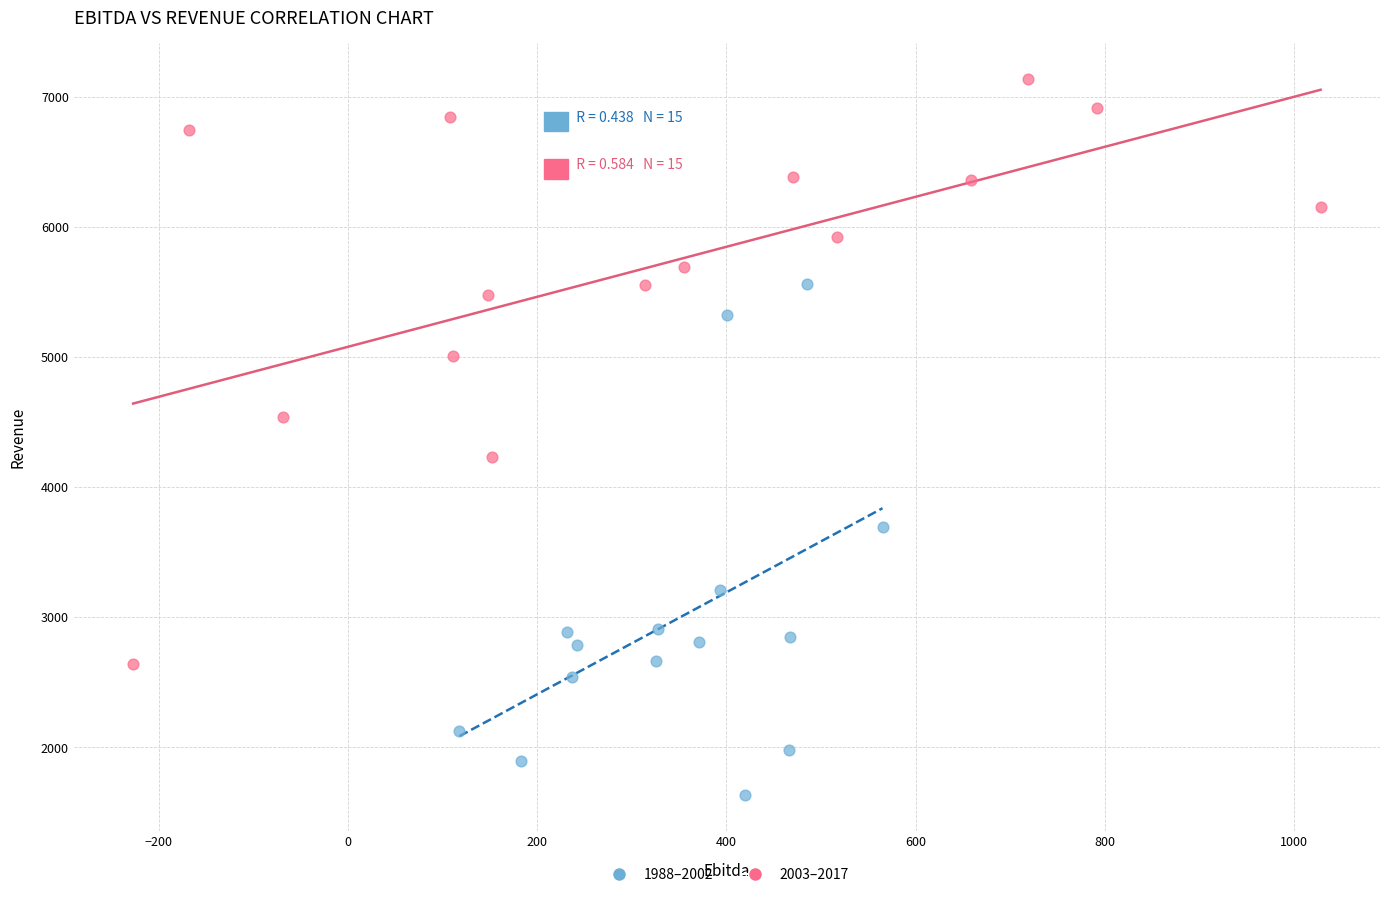

What are all the series names shown in the legend?

1988–2002, 2003–2017